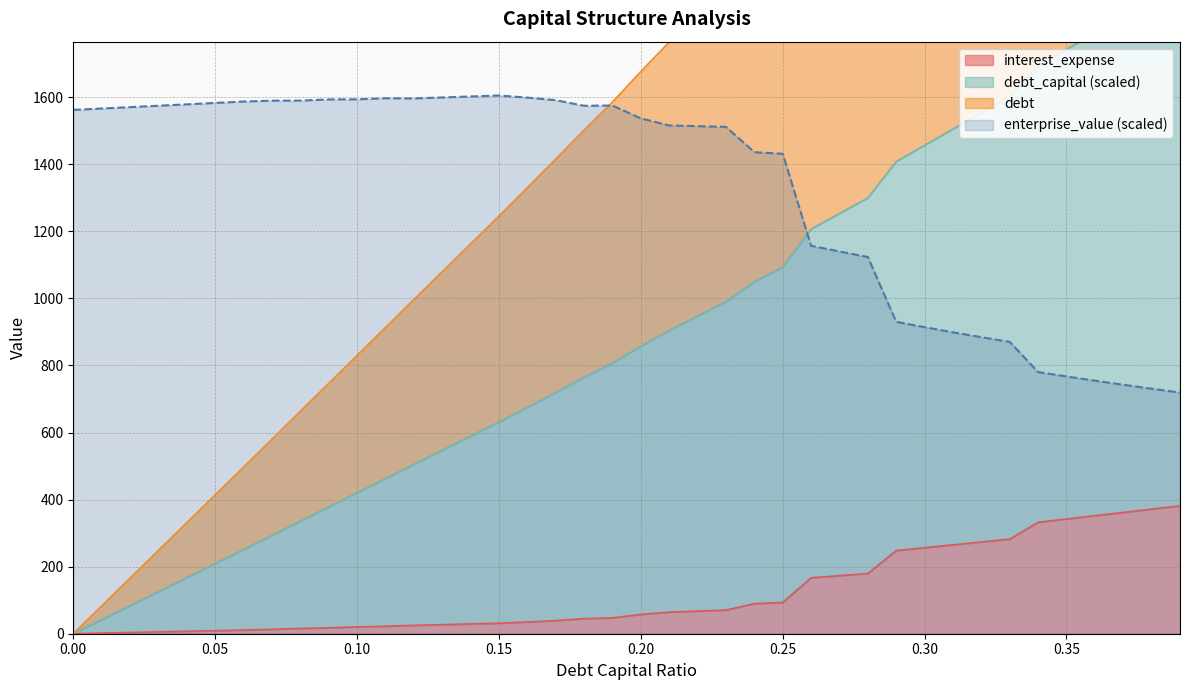

True or false: interest_expense and enterprise_value (scaled) intersect in this chart.

False